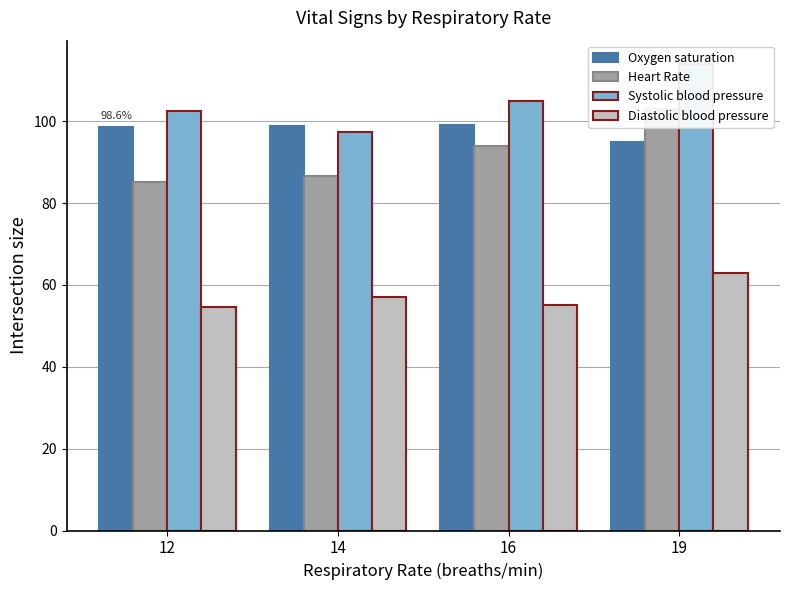

Is the value of Diastolic blood pressure at 19 greater than the value of Systolic blood pressure at 19?

No